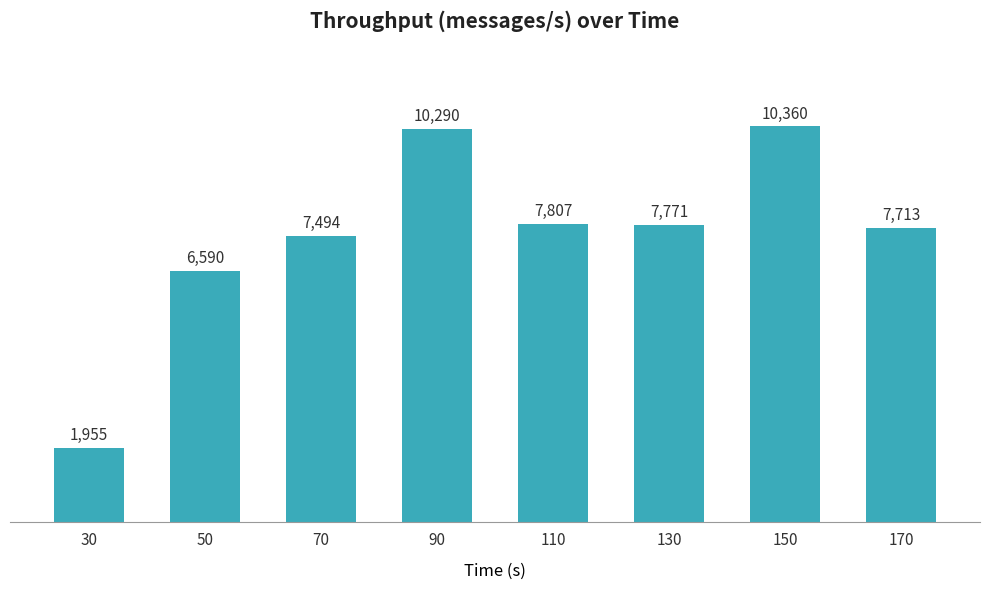

Read the value at 70.

7494